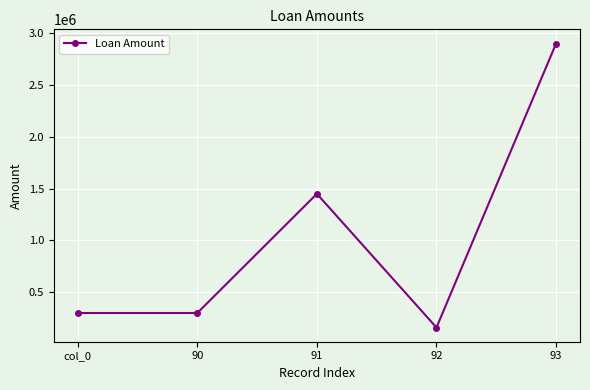

Does the chart display data point markers on the line(s)?

Yes